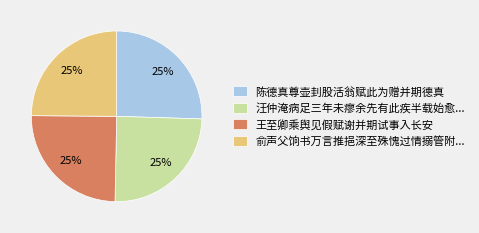

Is there any slice that represents more than half of the pie?

No